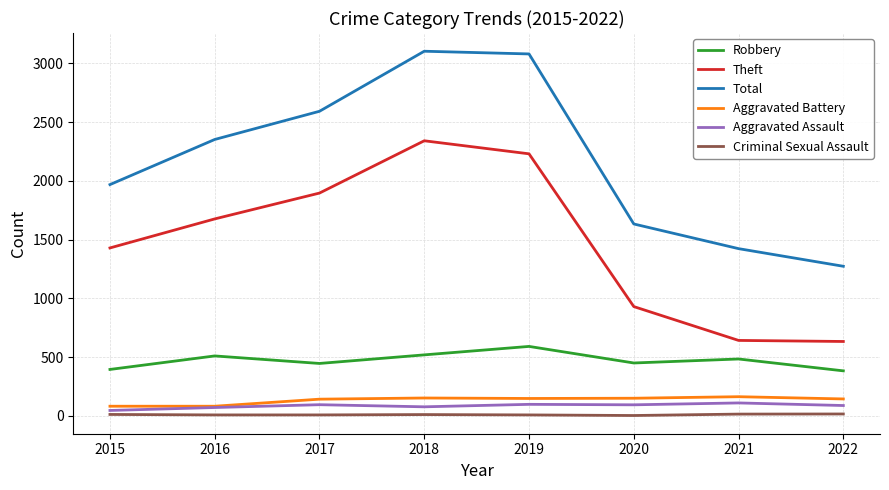

At which label is Theft closest to 1487?

2015